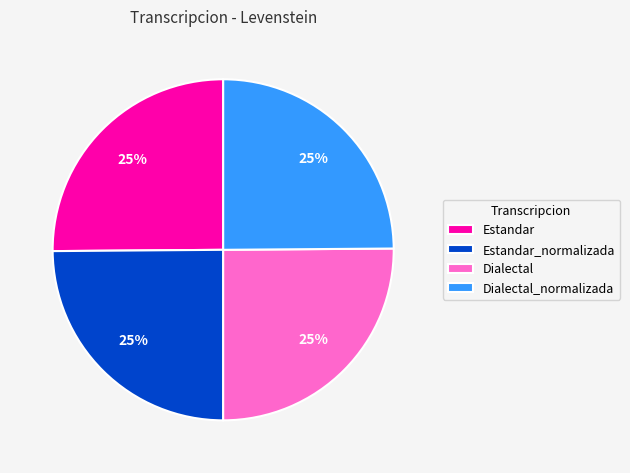

Approximately how many times larger is the value at Dialectal_normalizada compared to Estandar?

1.0